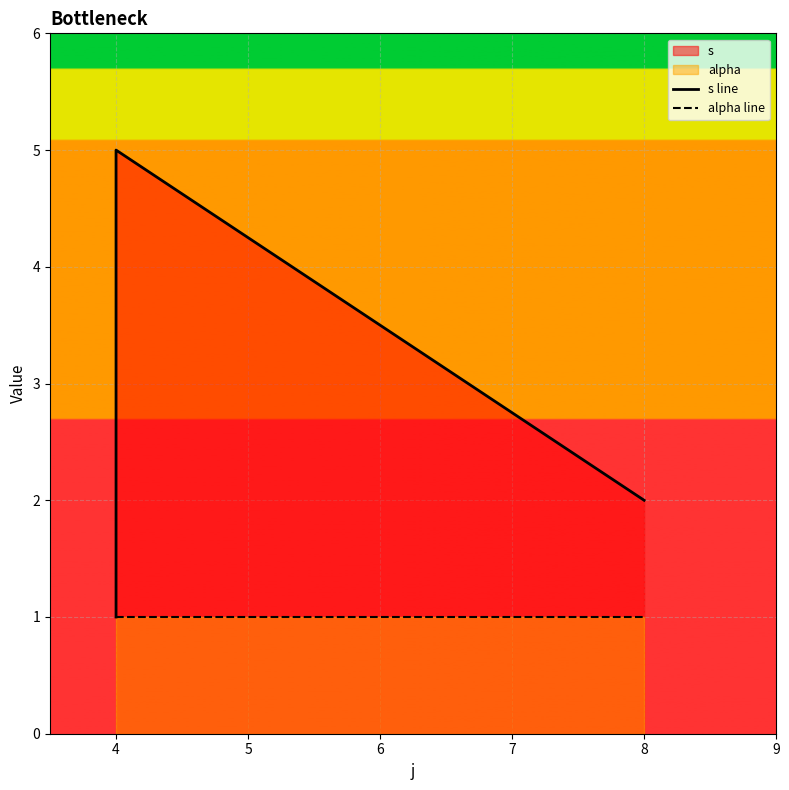

Rank the series at 8 from highest to lowest value.

s line, alpha line